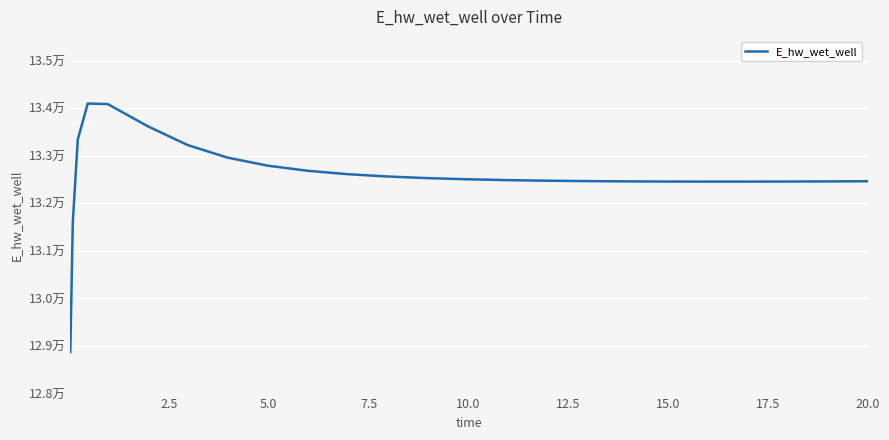

What is the label of the 4th point from the left?

7.5